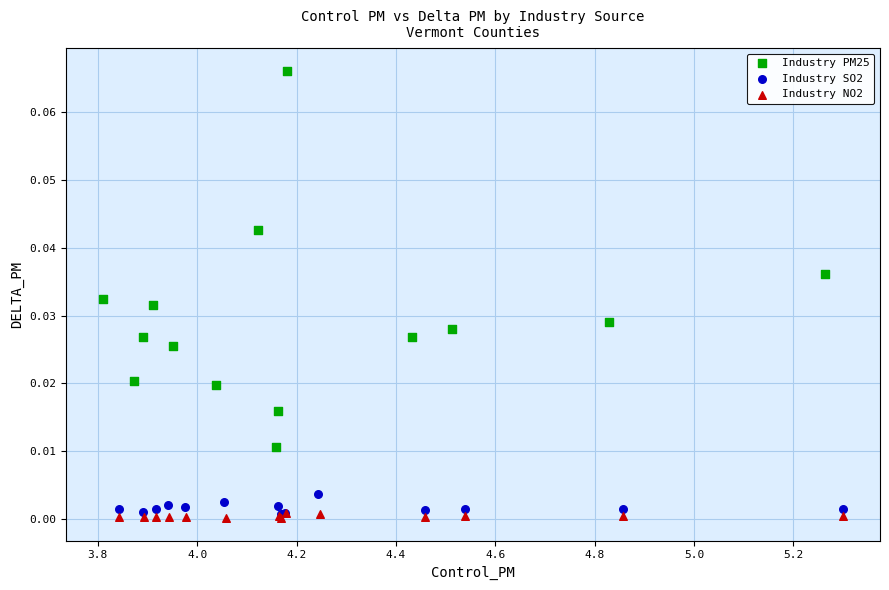

Which series has the largest Y range (max minus min)?

Industry PM25